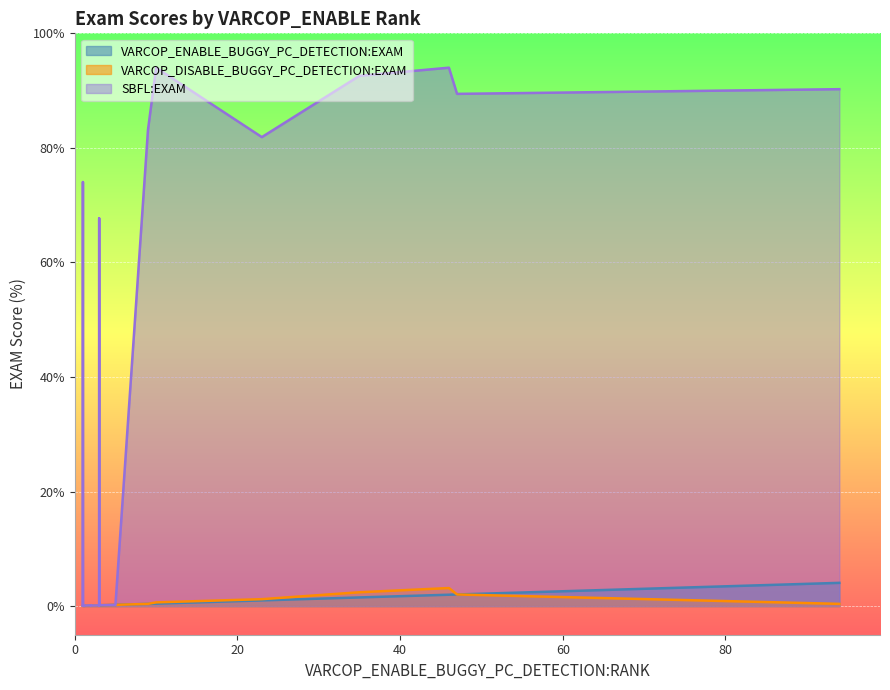

What are all the series names shown in the legend?

VARCOP_ENABLE_BUGGY_PC_DETECTION:EXAM, VARCOP_DISABLE_BUGGY_PC_DETECTION:EXAM, SBFL:EXAM